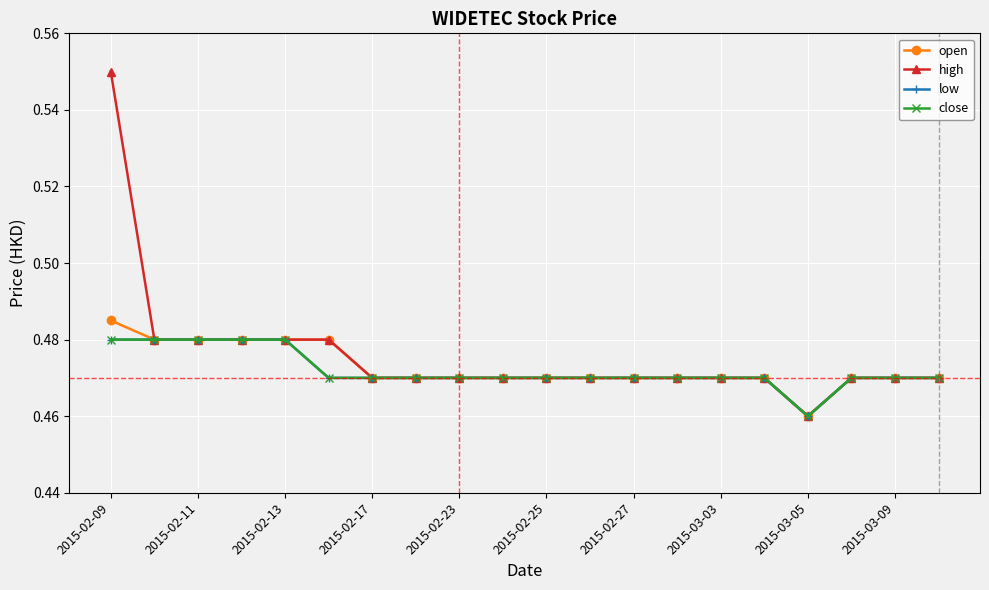

Where is the first local minimum for open?

2015-03-05